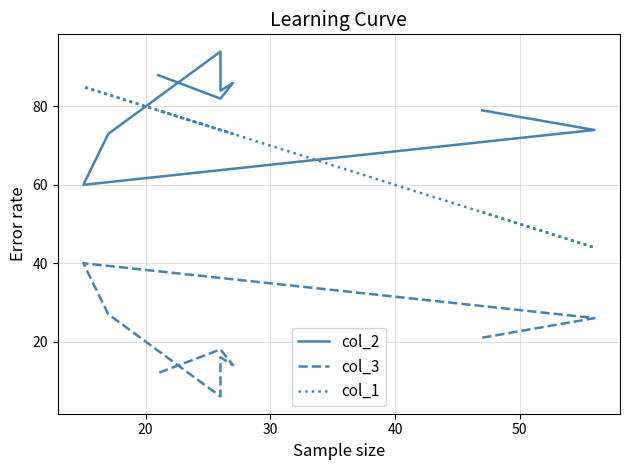

What are all the series names shown in the legend?

col_2, col_3, col_1